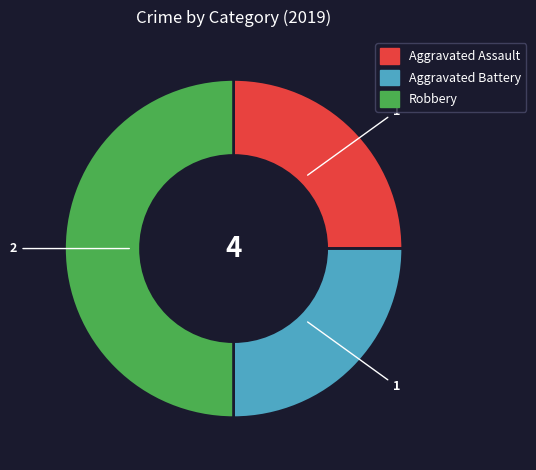

Does Aggravated Battery represent more than half of the total?

No